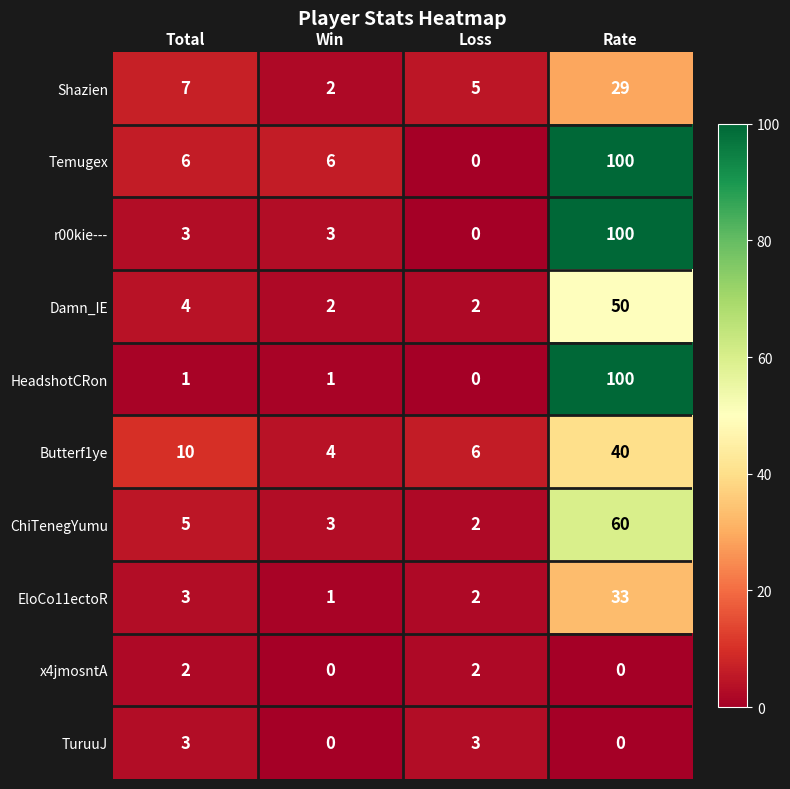

What is the spread (max minus min) of values at Rate?

100